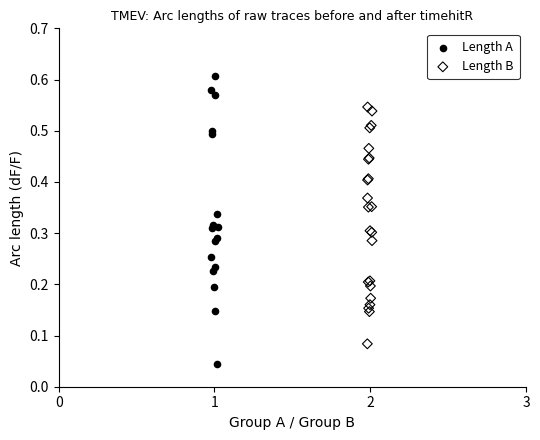

Which series has the largest Y range (max minus min)?

Length A